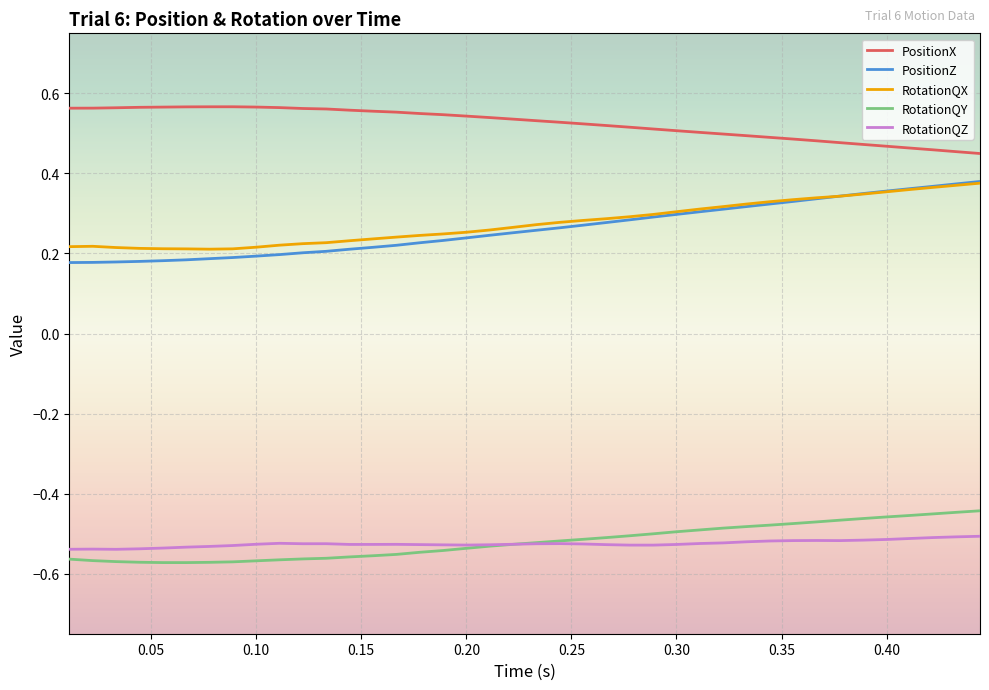

True or false: RotationQZ and PositionZ intersect in this chart.

False